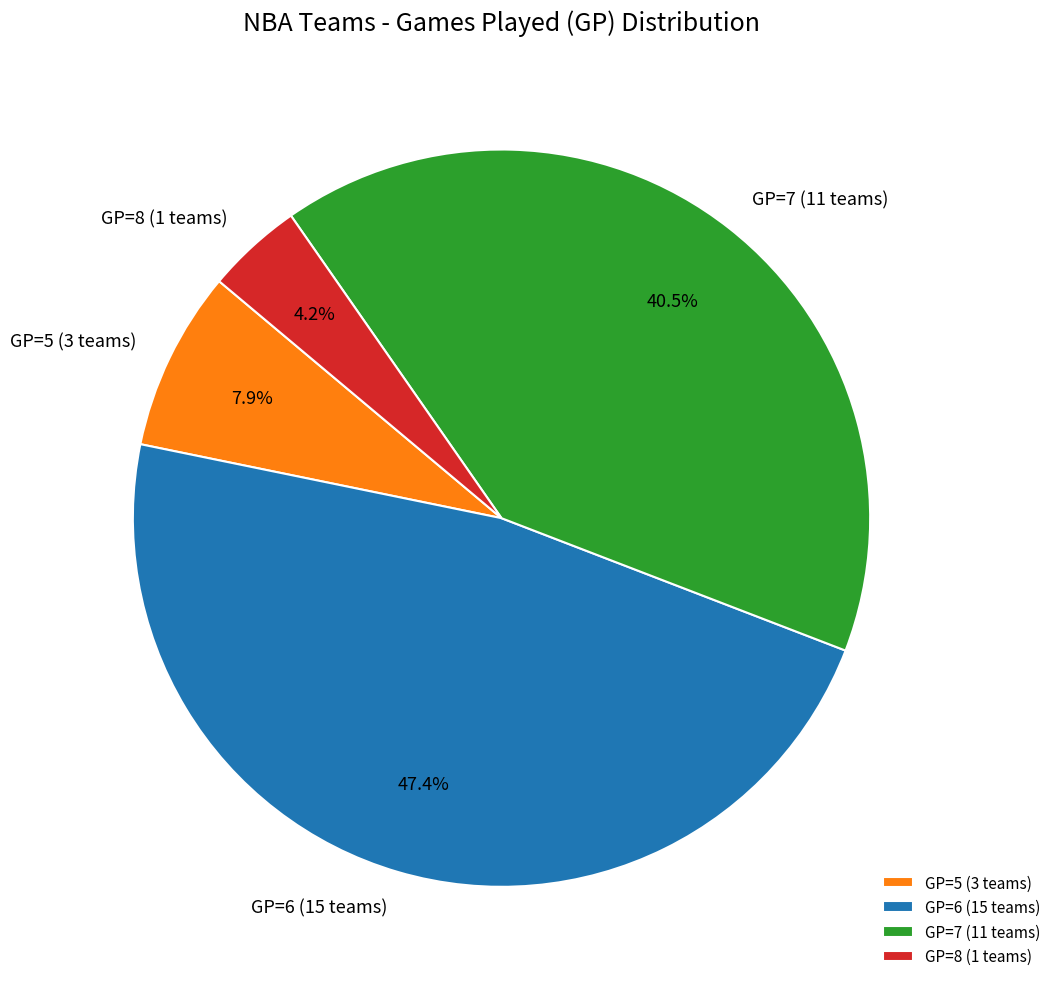

Rank the categories by value from highest to lowest.

GP=6 (15 teams), GP=7 (11 teams), GP=5 (3 teams), GP=8 (1 teams)